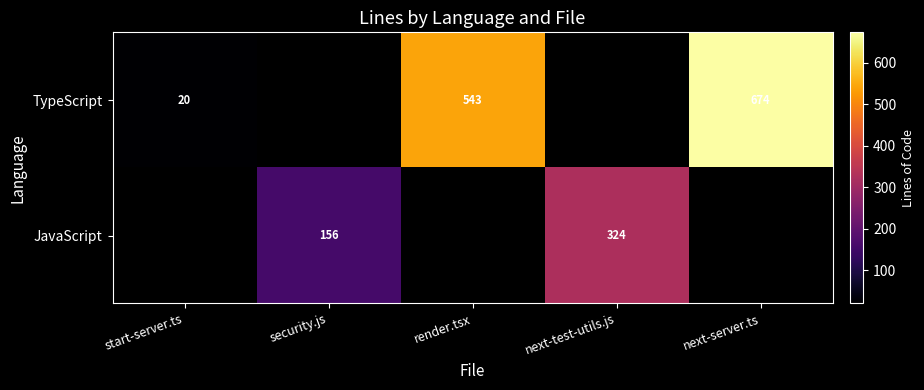

True or false: TypeScript has a value of 20 at start-server.ts.

True